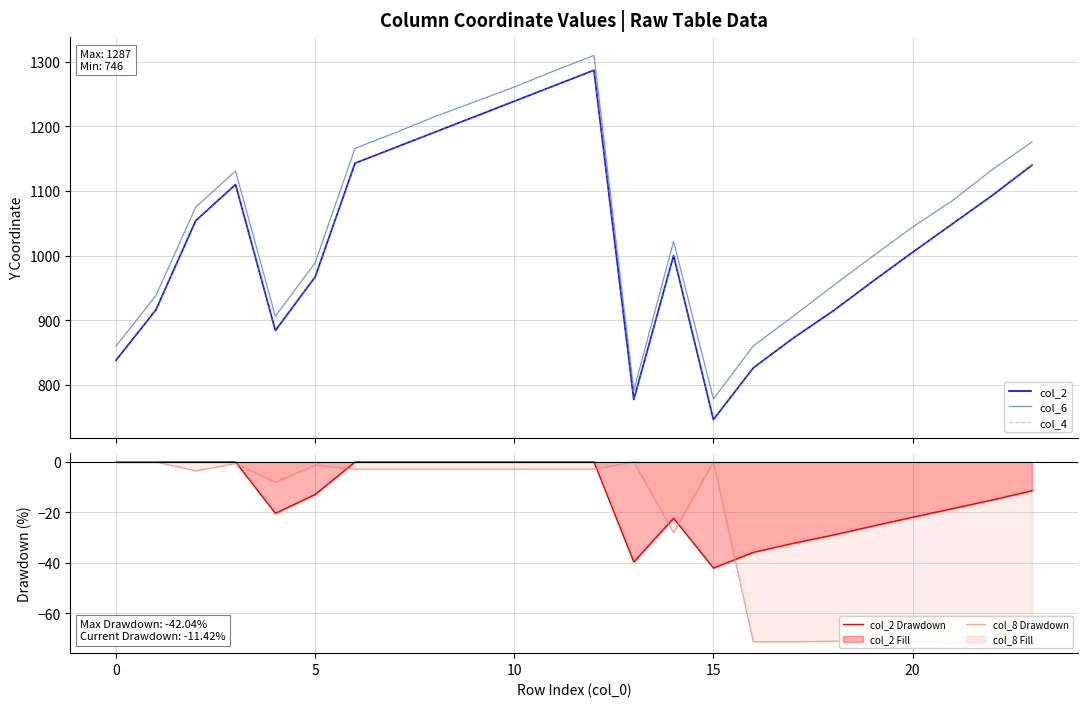

What are all the series names shown in the legend?

col_2, col_6, col_4, col_2 Drawdown, col_8 Drawdown